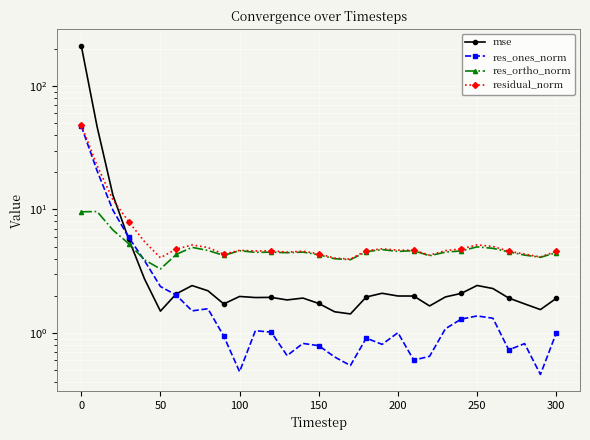

Reading right to left, list all the values displayed in this chart.

mse: 1.9	1.5	1.7	1.9	2.3	2.4	2.1	2.0	1.7	2.0	2.0	2.1	2.0	1.4	1.5	1.7	1.9	1.9	1.9	1.9	2.0	1.7	2.2	2.4	2.1	1.5	2.7	5.7	13.1	46.8	212.2
res_ones_norm: 1.0	0.5	0.8	0.7	1.3	1.4	1.3	1.1	0.6	0.6	1.0	0.8	0.9	0.5	0.6	0.8	0.8	0.7	1.0	1.0	0.5	0.9	1.6	1.5	2.0	2.4	3.8	5.9	9.9	20.6	47.4
res_ortho_norm: 4.5	4.1	4.3	4.5	4.8	5.0	4.6	4.5	4.2	4.6	4.6	4.7	4.5	3.9	4.0	4.3	4.5	4.5	4.5	4.5	4.6	4.2	4.7	4.9	4.3	3.3	3.9	5.3	6.8	9.6	9.6
residual_norm: 4.6	4.1	4.4	4.6	5.0	5.2	4.8	4.6	4.3	4.7	4.7	4.8	4.6	4.0	4.0	4.4	4.6	4.5	4.6	4.6	4.7	4.3	4.9	5.2	4.8	4.1	5.5	7.9	12.0	22.7	48.3